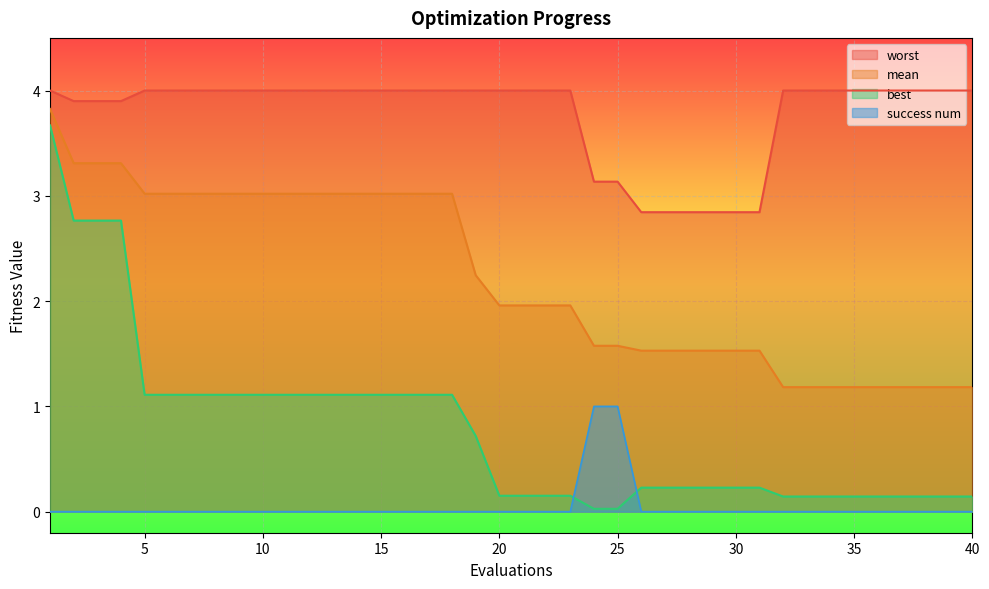

List the series in order of their overall mean, lowest first.

success num, best, mean, worst